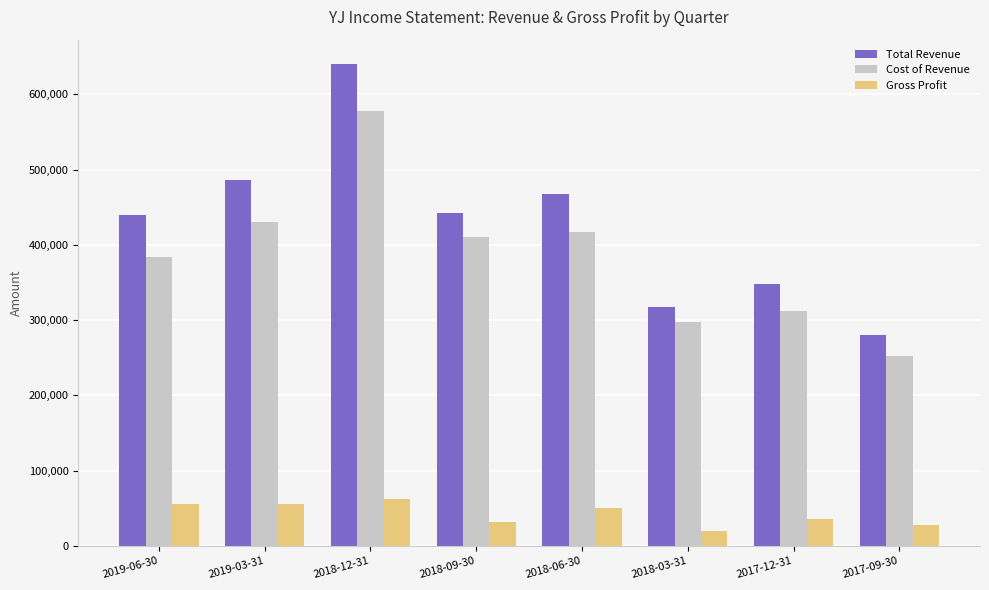

True or false: Cost of Revenue has a value of 78406 at 2017-09-30.

False